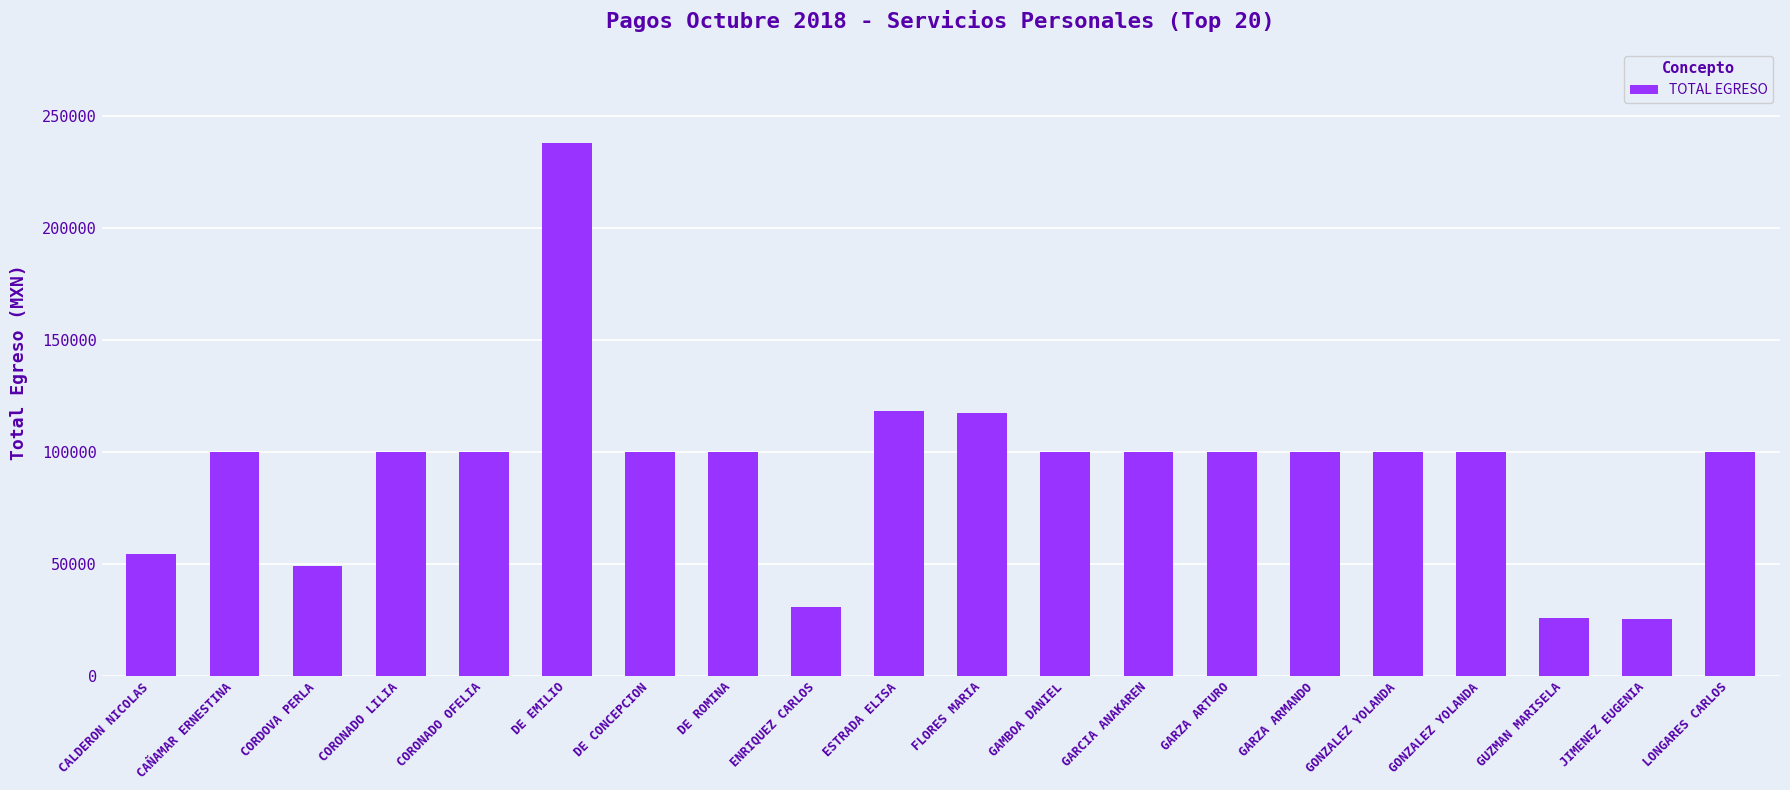

Is it true that the value at JIMENEZ EUGENIA is 9245.2?

False